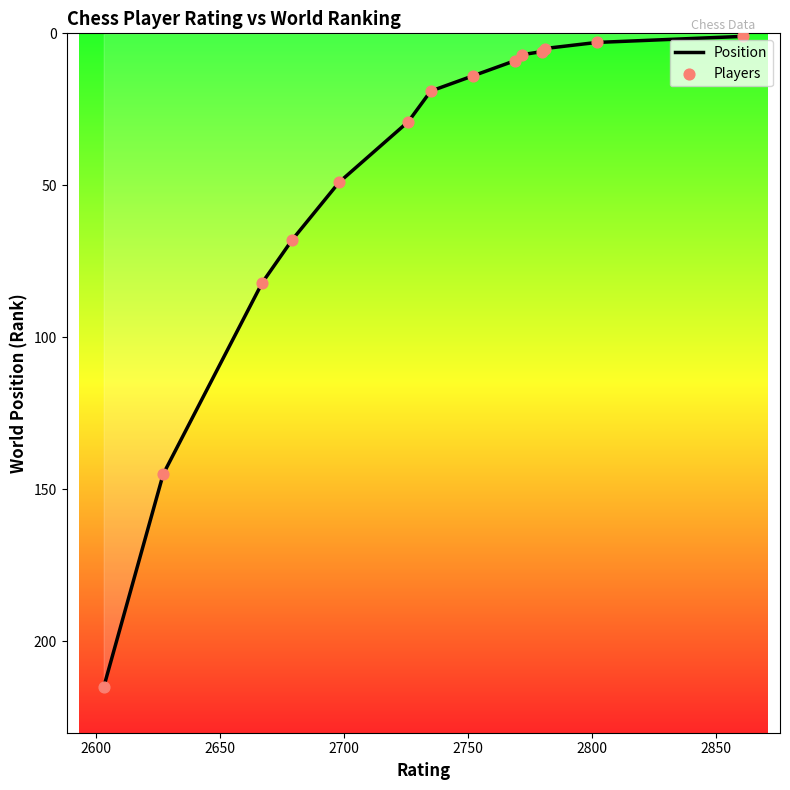

Which series contains the lowest Y value?

Position